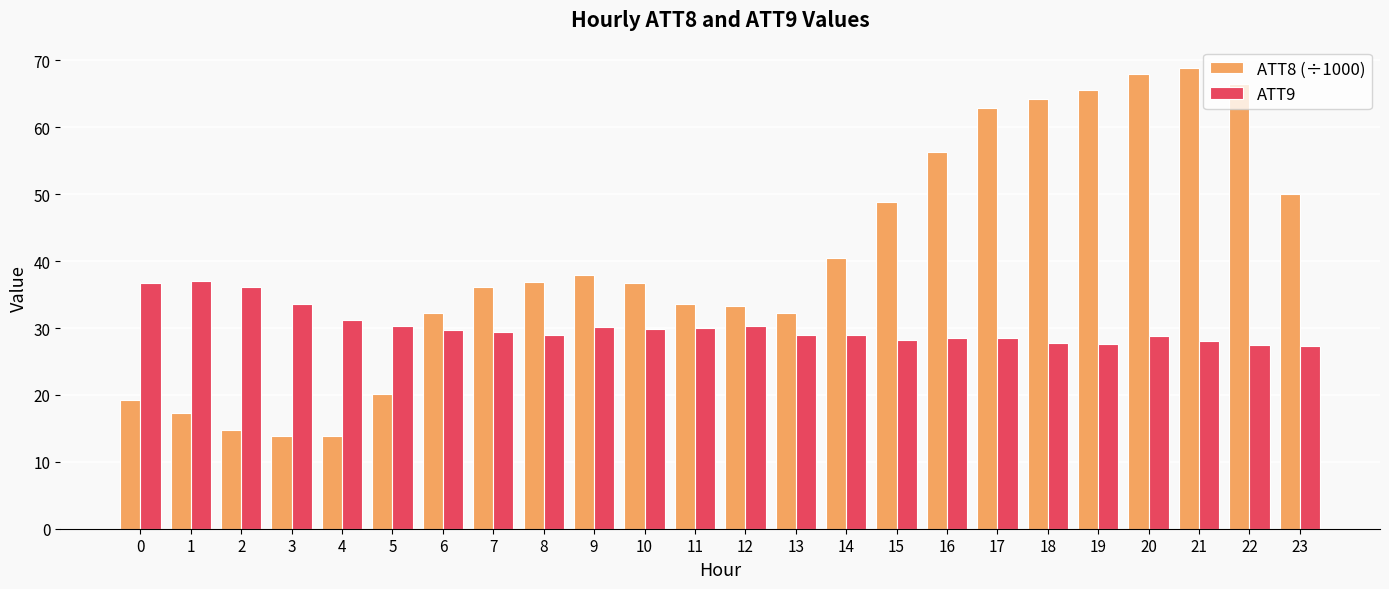

Rank the series by their average value, from highest to lowest.

ATT8 (÷1000), ATT9